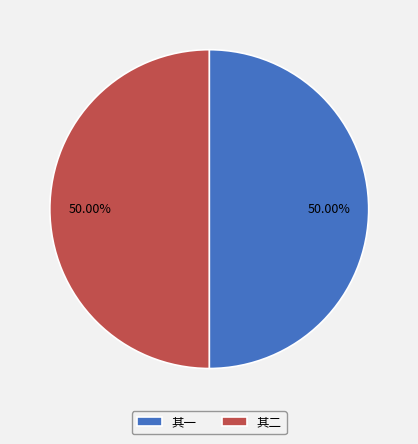

Is the sum of 其二 and 其一 greater than half?

Yes